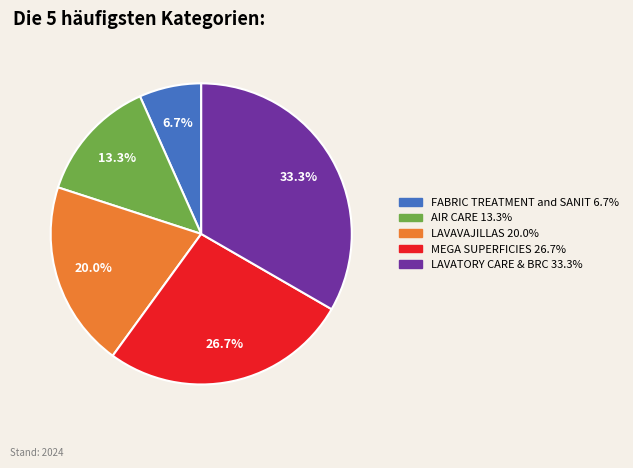

Count the number of slices in the pie.

5